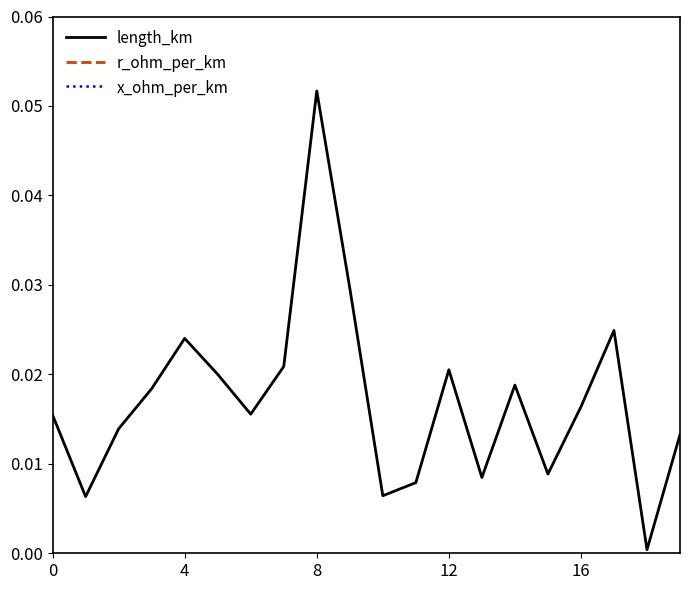

Which series has the largest total across all categories?

r_ohm_per_km